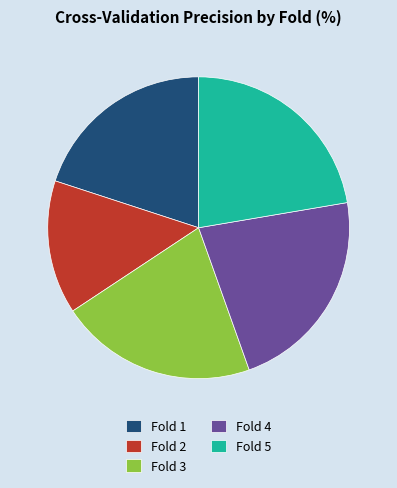

How many segments does this pie chart have?

5